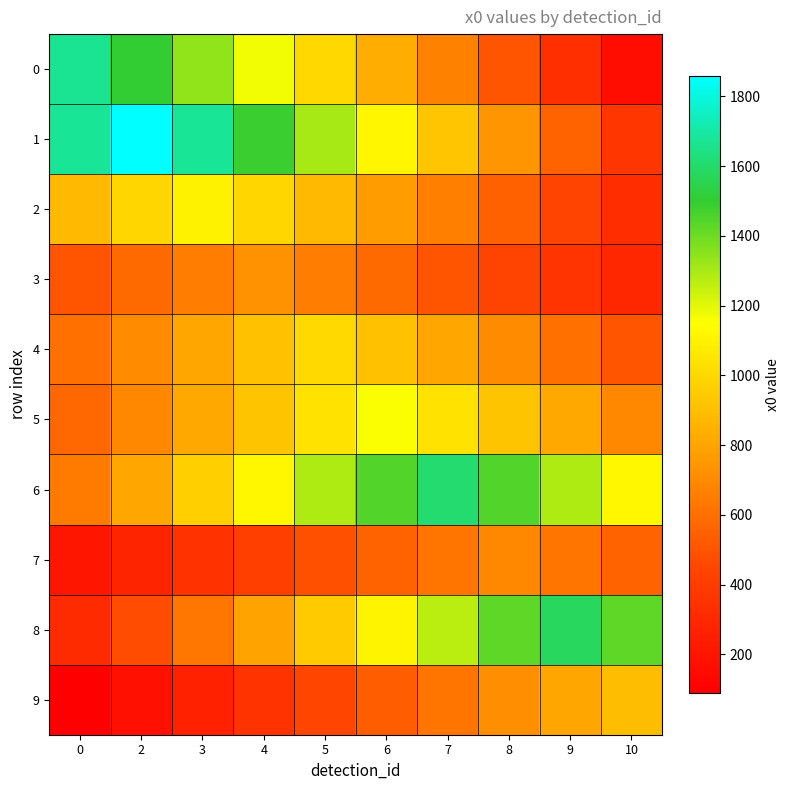

What is the minimum value shown in the chart?

89.5